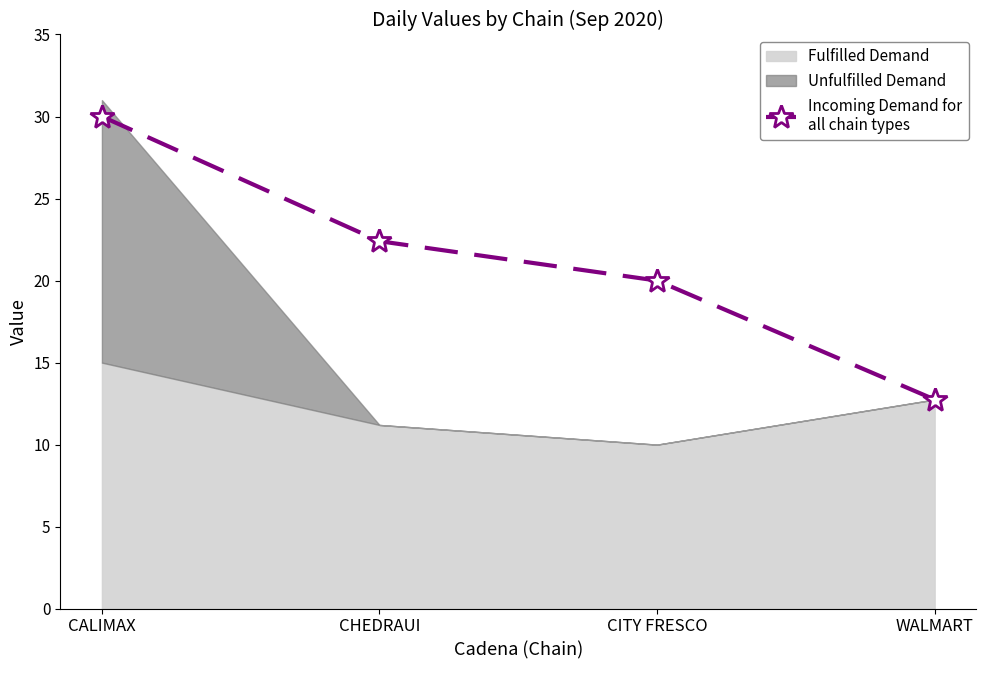

How many lines are shown in the chart?

1